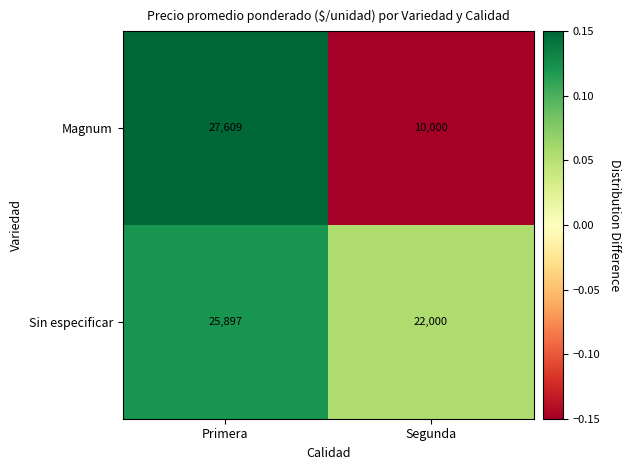

List the series in order of their overall mean, highest first.

Sin especificar, Magnum